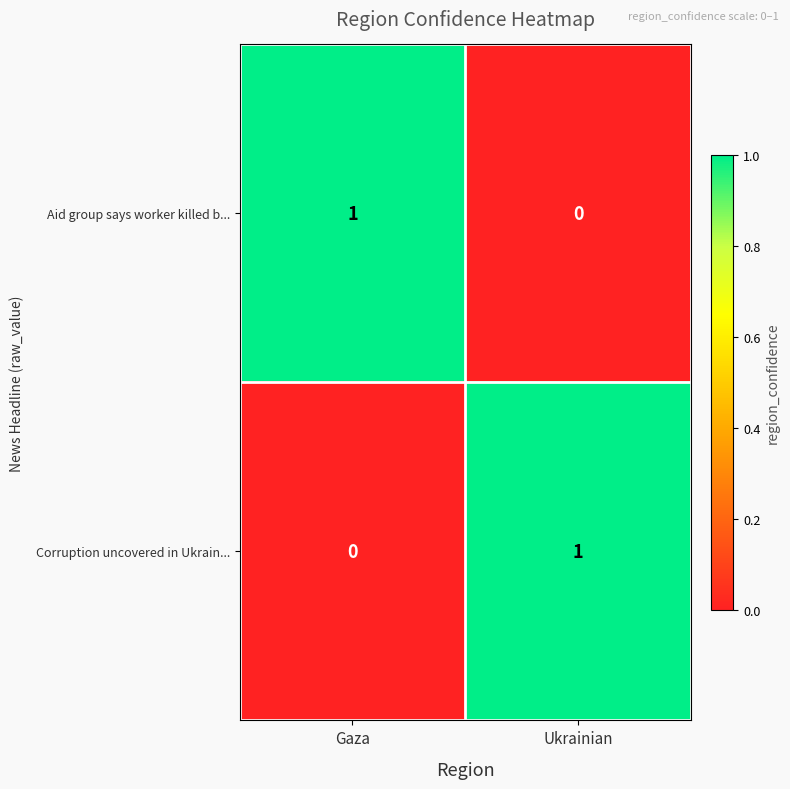

Where is Aid group says worker killed b... nearest to the value 0?

Ukrainian